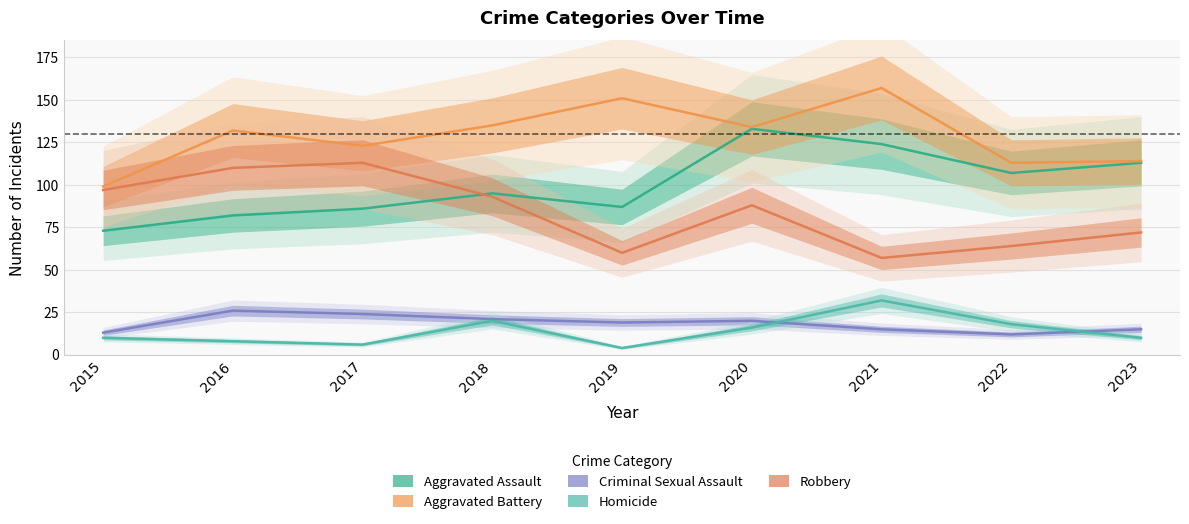

True or false: Homicide has more than 0 interior local peaks.

True